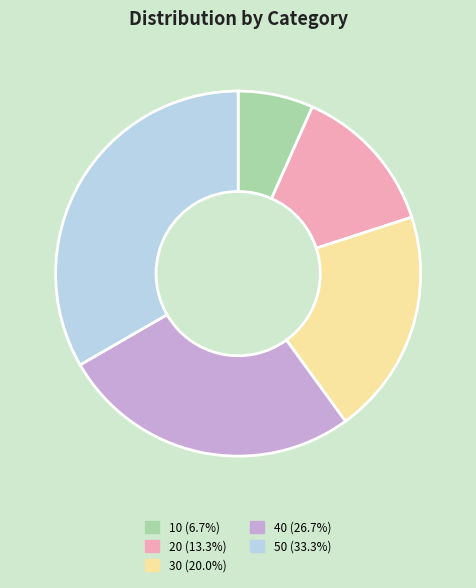

Is the sum of 50 and 10 greater than half?

No